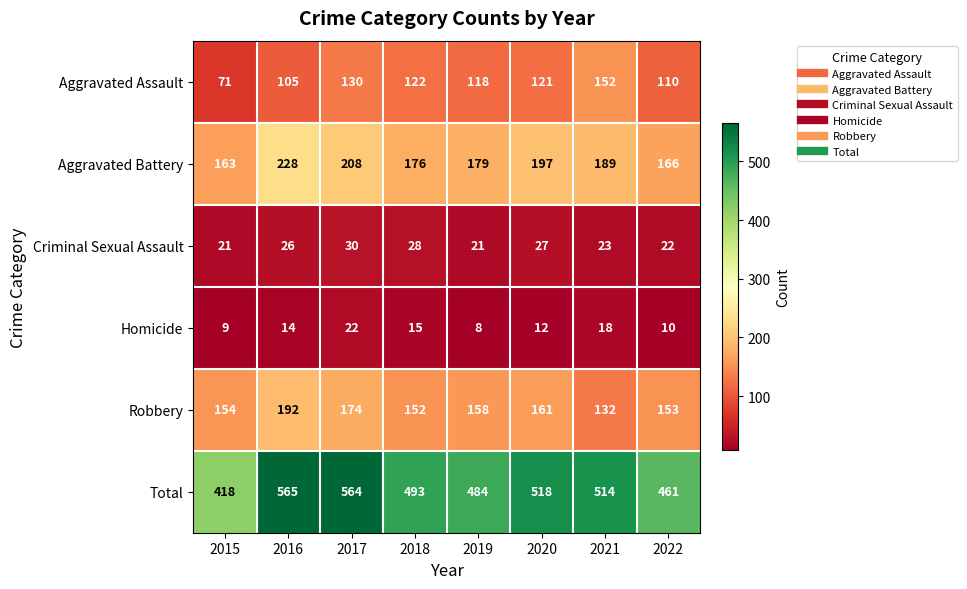

The Criminal Sexual Assault series shows 23 at 2021. True or false?

True